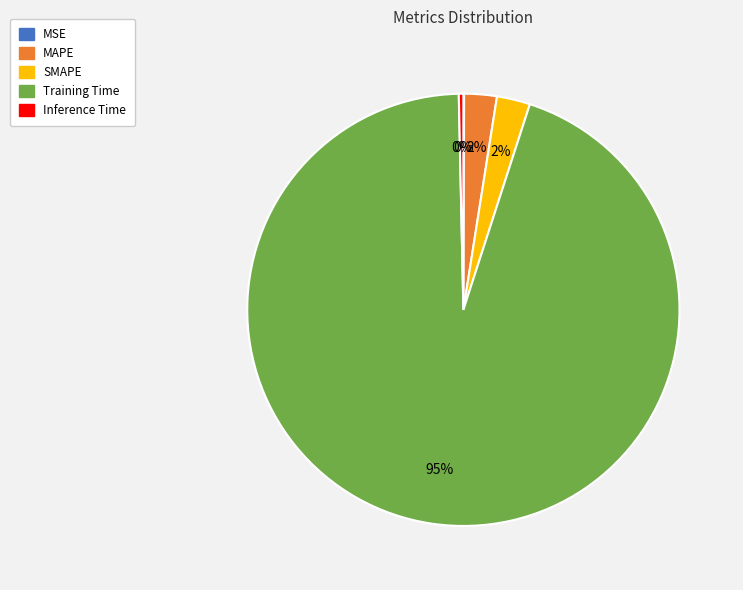

Combined, do Inference Time and SMAPE account for over 50%?

No